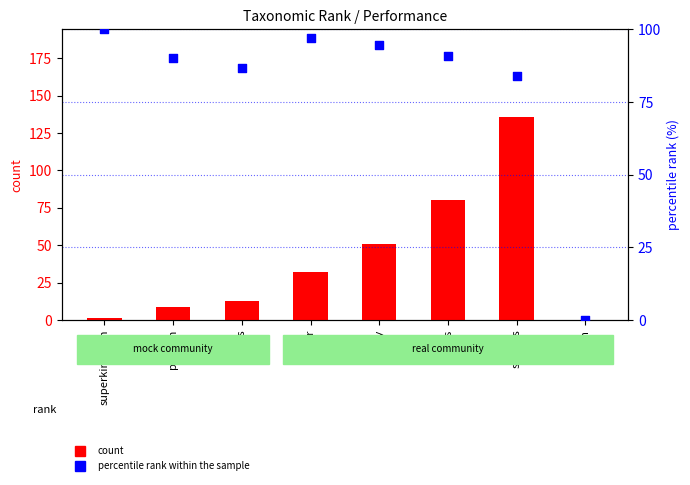

Which series has the largest total across all categories?

percentile rank within the sample